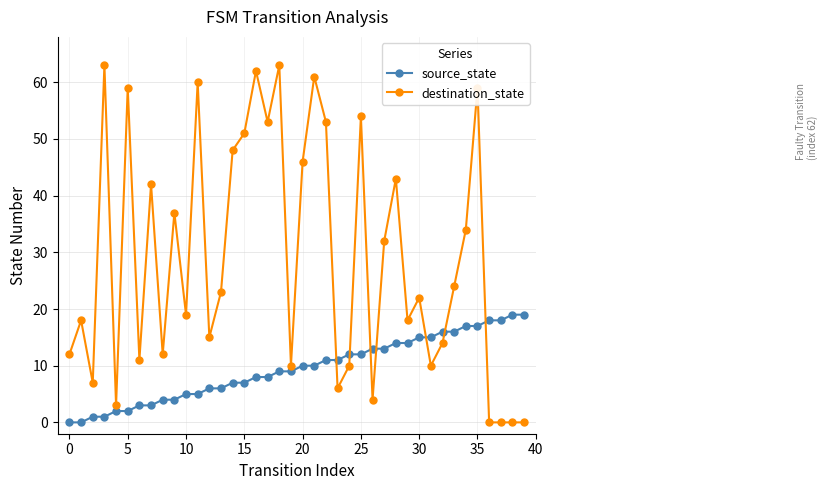

What is the value of the source_state point at the 39th from the left?

19